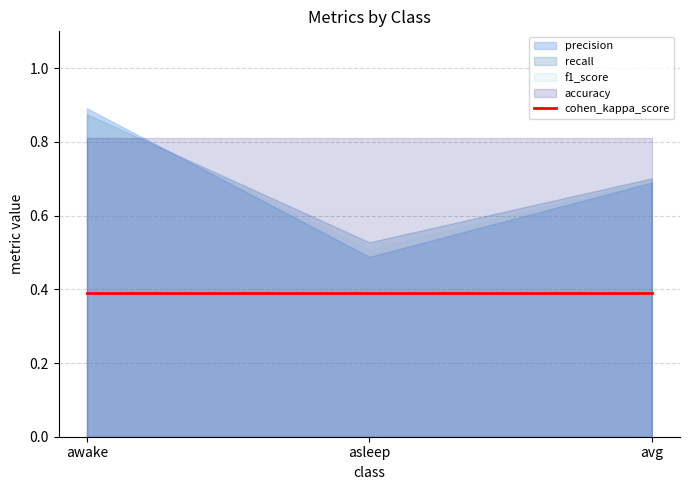

What is the sum of the cohen_kappa_score values at awake and avg?

0.8